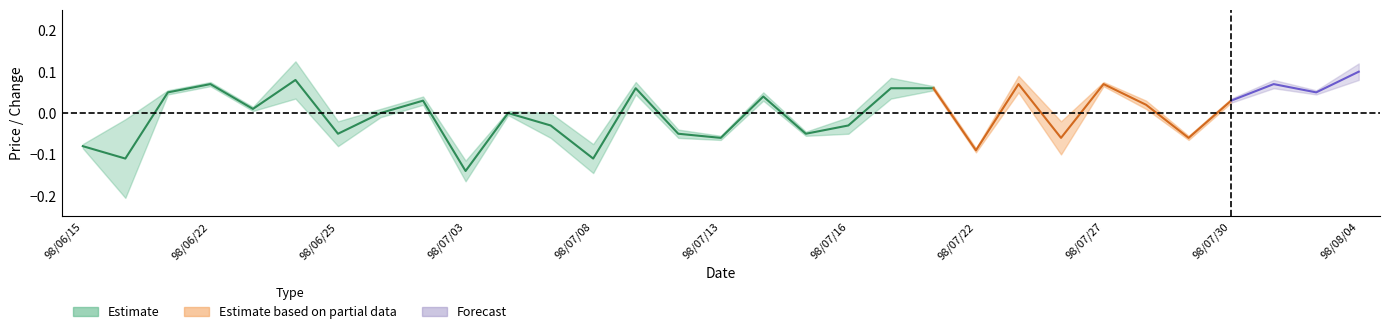

Reading left to right, transcribe all the data shown in this chart.

close_price: 1.4	1.3	1.3	1.4	1.4	1.5	1.4	1.4	1.5	1.3	1.3	1.3	1.2	1.3	1.2	1.1	1.2	1.1	1.1	1.2	1.2	1.1	1.2	1.1	1.2	1.2	1.2	1.2	1.3	1.3	1.4
open_price: 1.4	1.5	1.3	1.4	1.4	1.4	1.5	1.5	1.5	1.4	1.3	1.4	1.3	1.2	1.2	1.1	1.2	1.1	1.1	1.1	1.2	1.1	1.2	1.2	1.2	1.2	1.2	1.2	1.3	1.3	1.5
change: -0.1	-0.1	0.1	0.1	0.0	0.1	-0.1	0.0	0.0	-0.1	0.0	-0.0	-0.1	0.1	-0.1	-0.1	0.0	-0.1	-0.0	0.1	0.1	-0.1	0.1	-0.1	0.1	0.0	-0.1	0.0	0.1	0.1	0.1